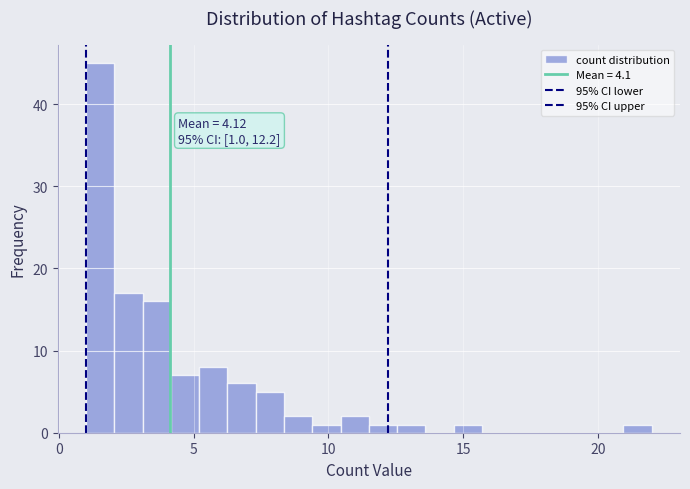

Read against the x-axis, roughly where is the centre of the tallest bar?

1.5